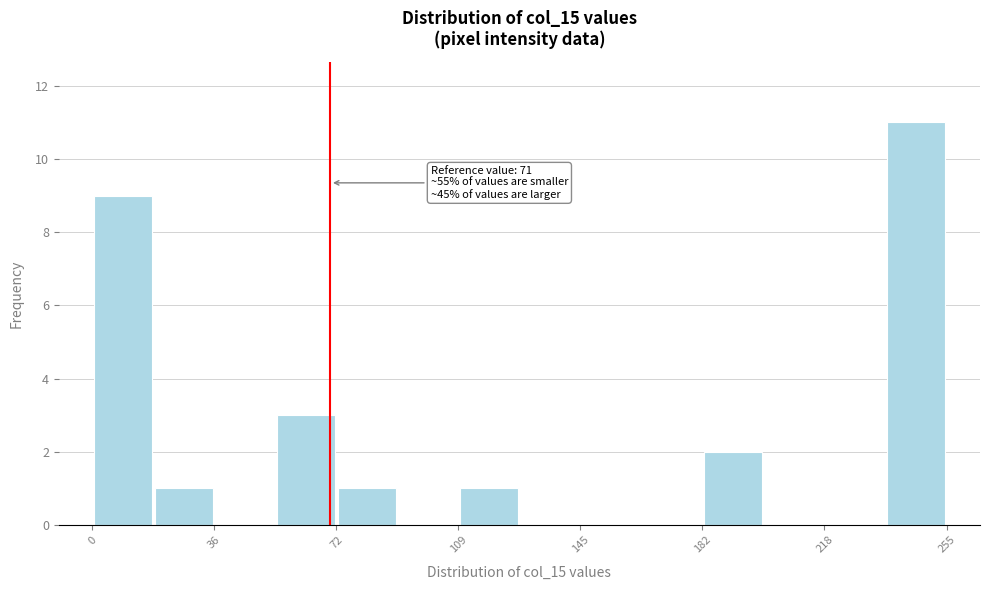

Around what value on the x-axis is the tallest bar? Give the approximate position of its centre, as read against the axis.

245